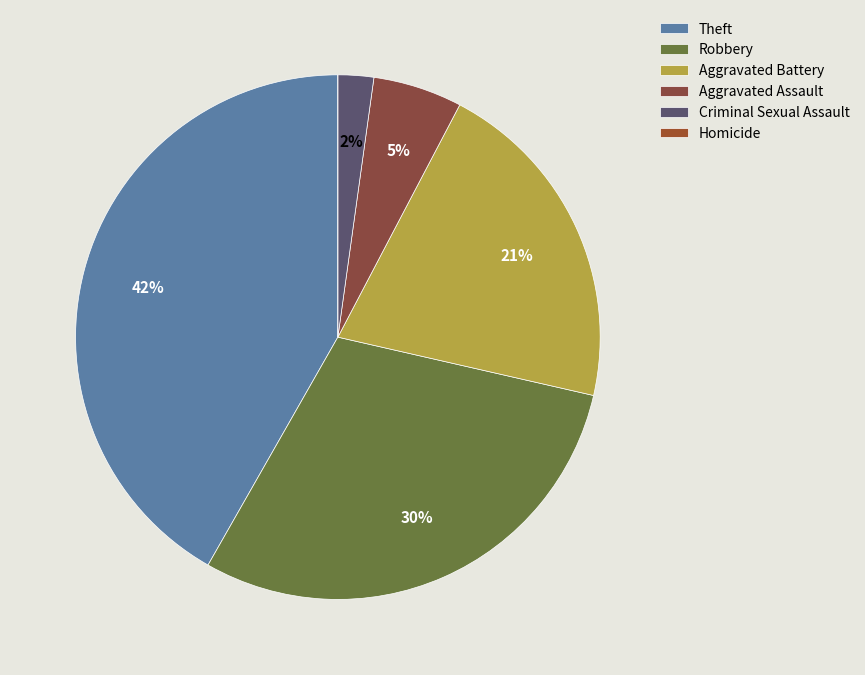

Count the number of slices in the pie.

6